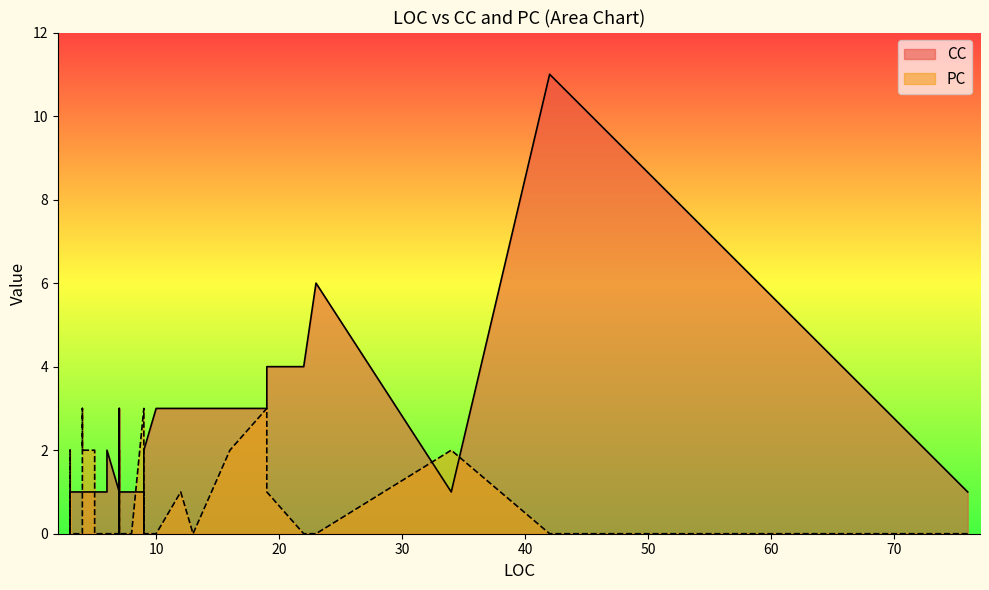

Does the chart have visible grid lines?

No